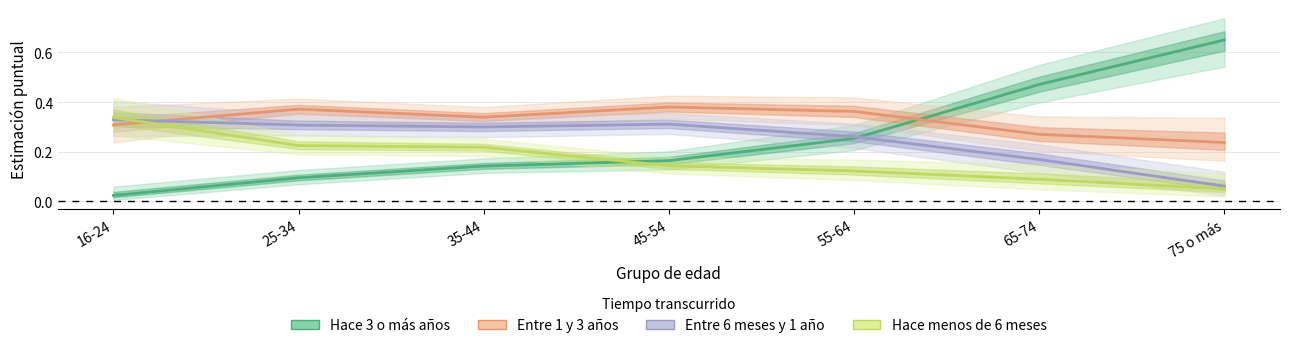

Reading left to right, transcribe all the data shown in this chart.

Hace 3 o más años: 0.0	0.1	0.1	0.2	0.3	0.5	0.7
Entre 1 y 3 años: 0.3	0.4	0.3	0.4	0.4	0.3	0.2
Entre 6 meses y 1 años: 0.3	0.3	0.3	0.3	0.3	0.2	0.1
Hace menos de 6 meses: 0.3	0.2	0.2	0.1	0.1	0.1	0.1